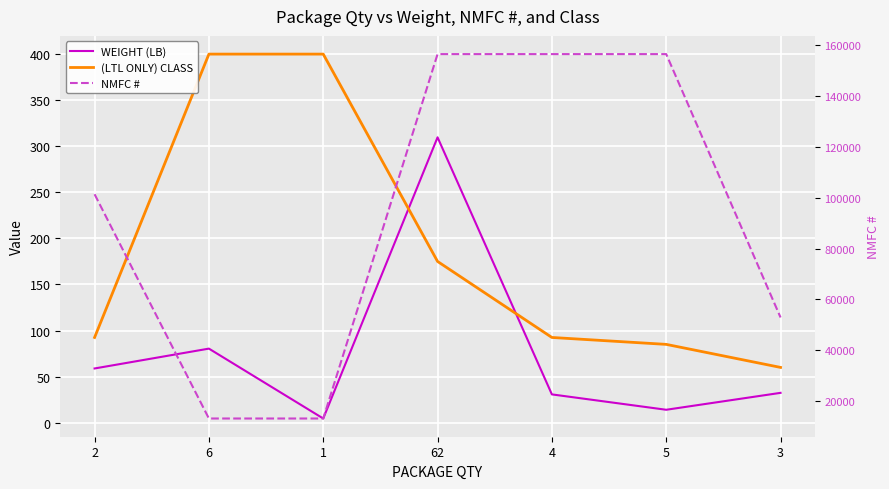

How many data points in (LTL ONLY) CLASS are less than 92?

2